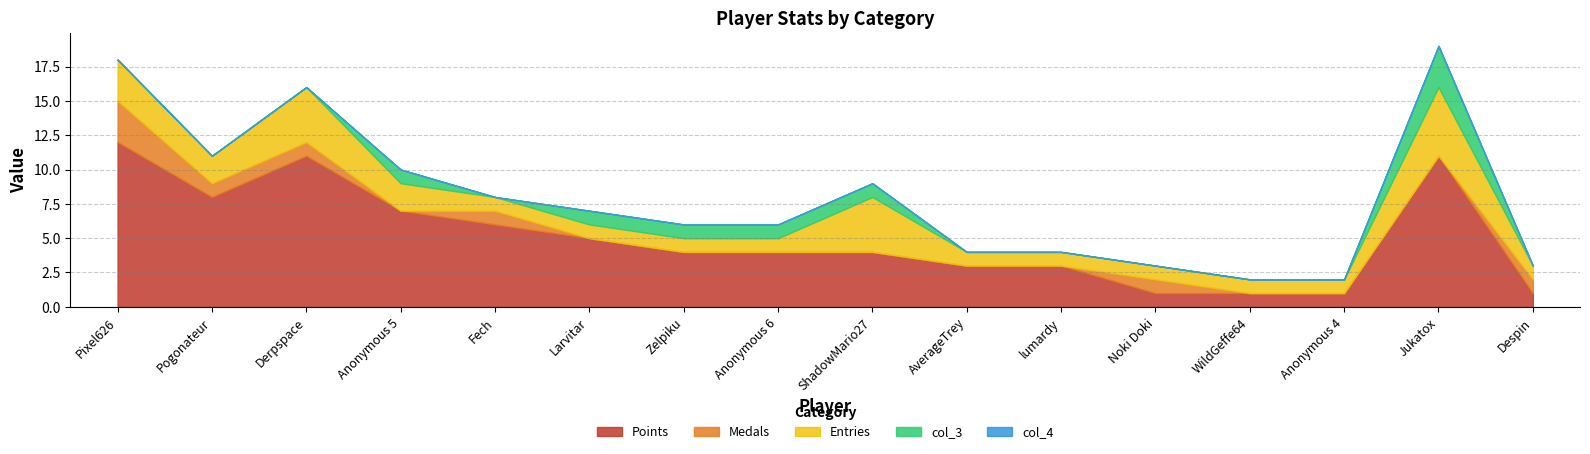

True or false: col_4 and Medals intersect in this chart.

False